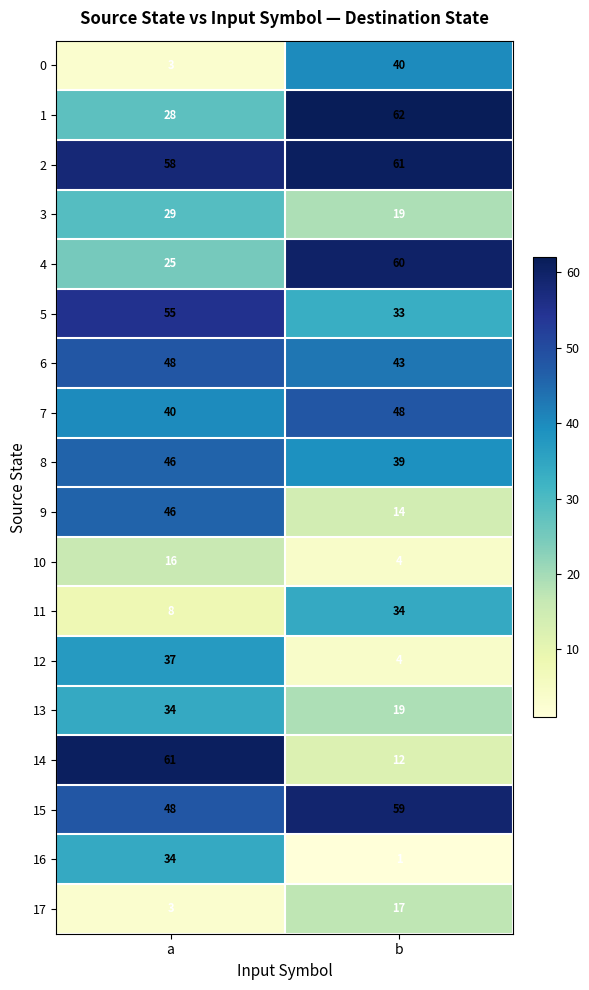

Which series has the largest range (max minus min)?

14